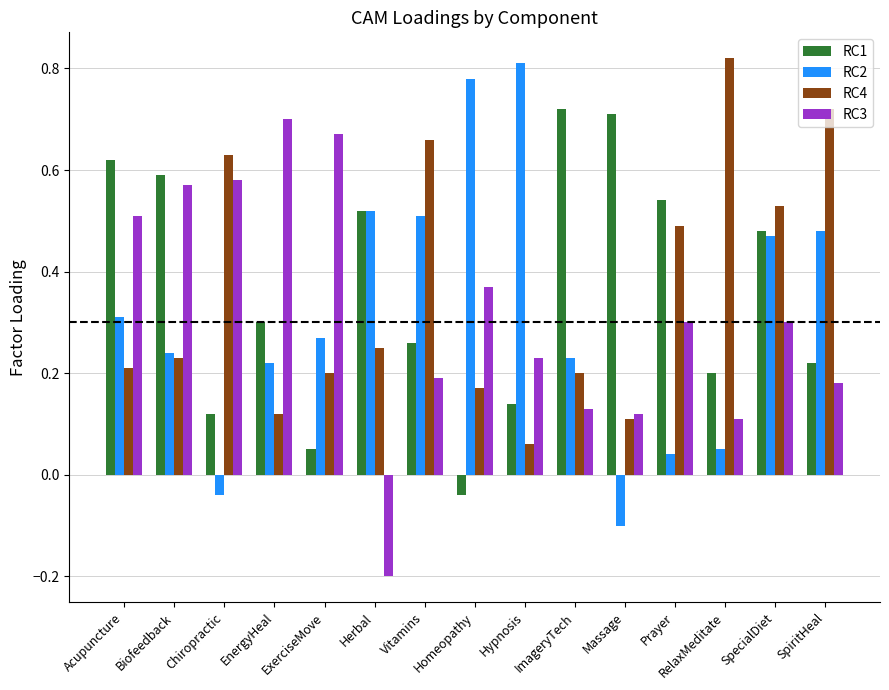

The value of RC1 at ImageryTech is 0.7. True or false?

True